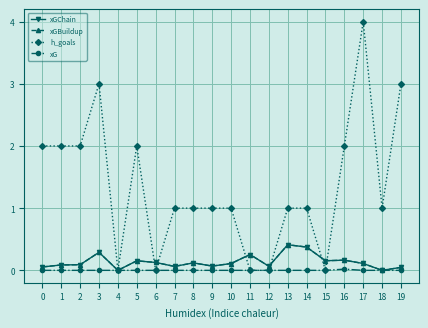

Which category has the highest value across all series?

17